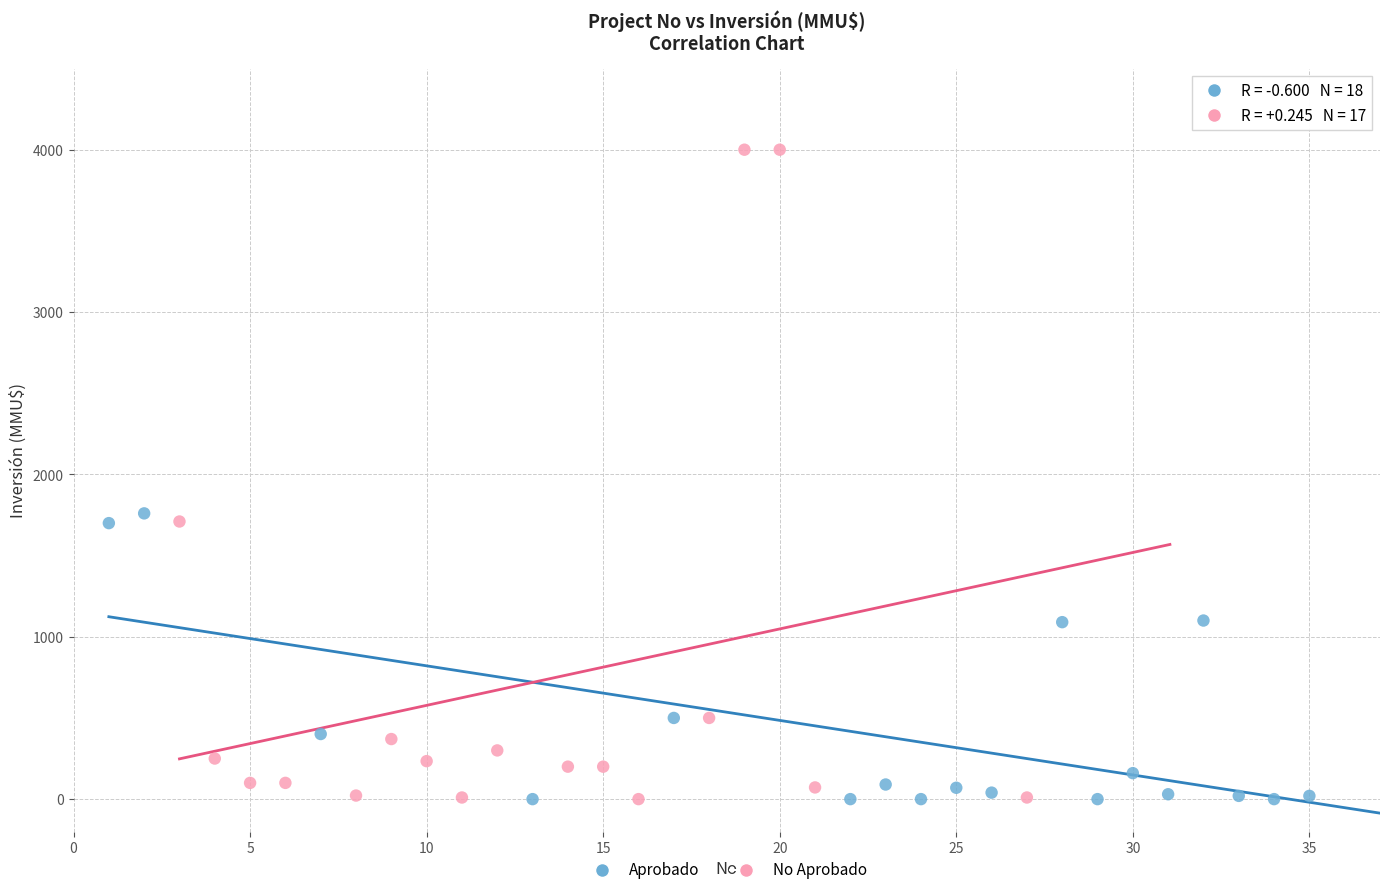

Which series reaches the maximum Y coordinate?

No Aprobado